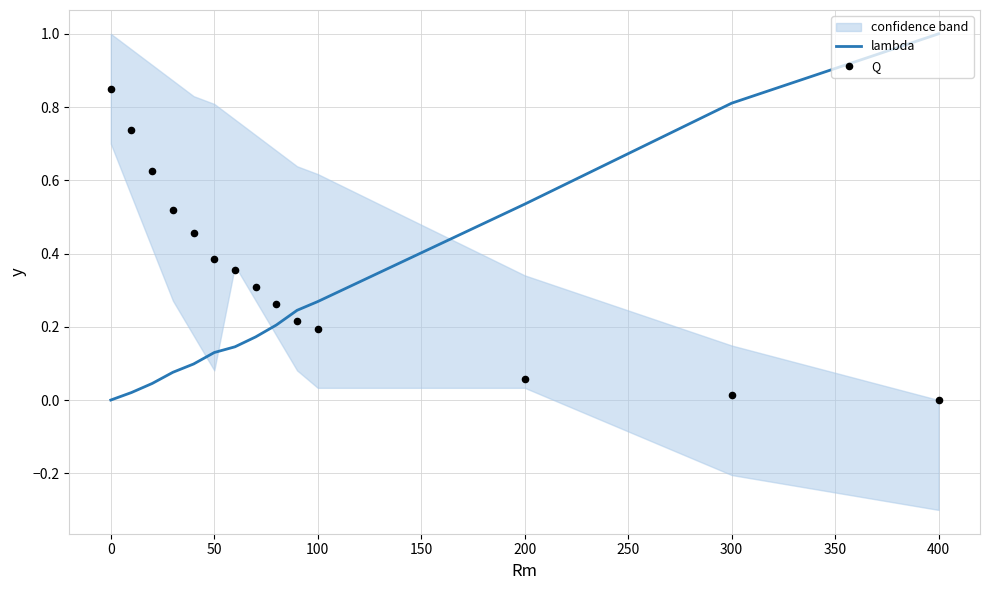

Which series reaches the maximum Y coordinate?

lambda